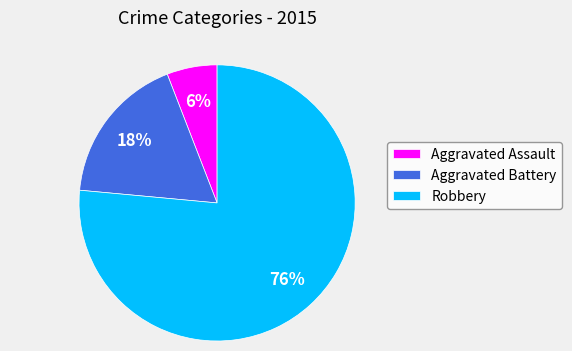

Which has a higher value, Aggravated Assault or Robbery?

Robbery